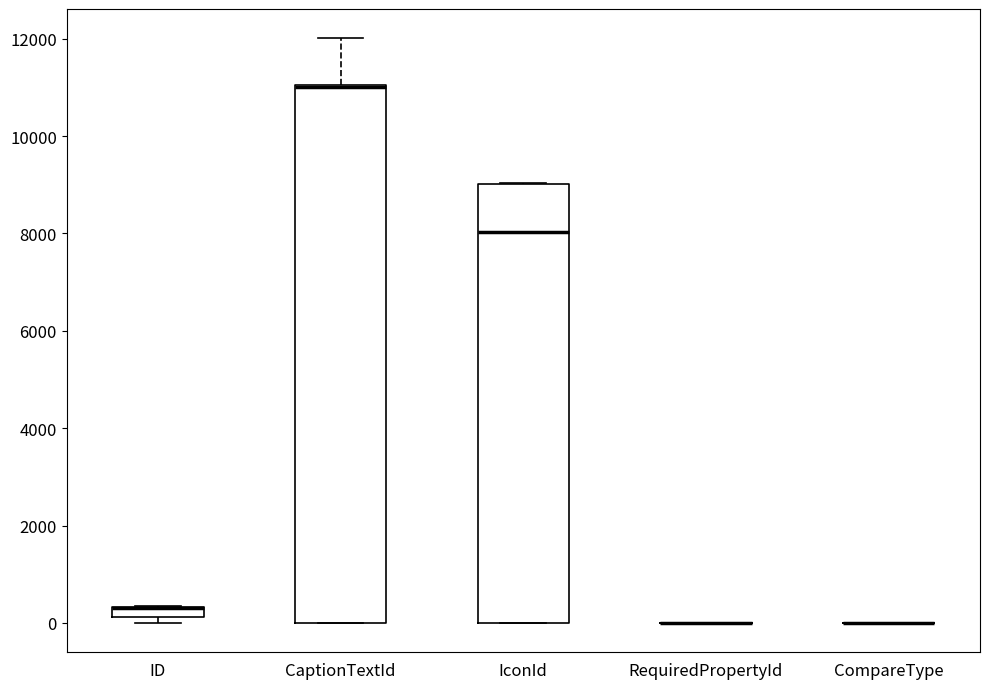

Which box is the tallest, from its lower edge to its upper edge?

CaptionTextId